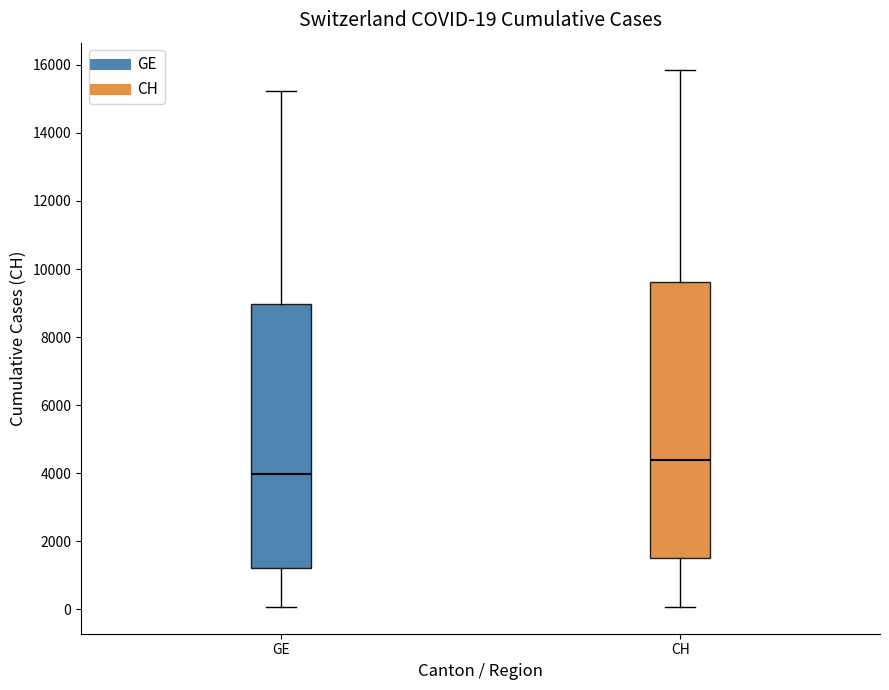

Which box has the highest median line?

CH